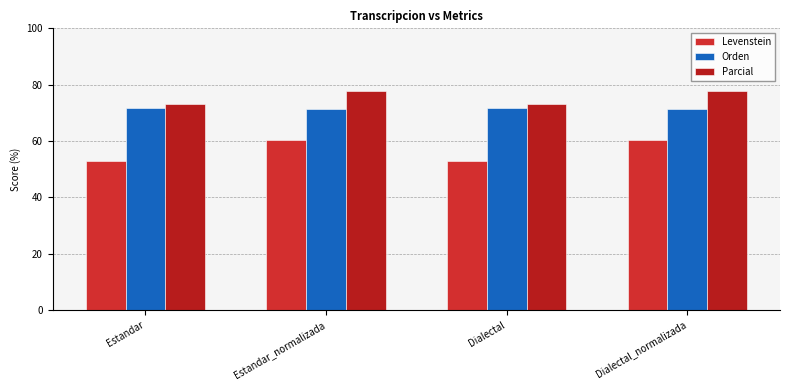

What is the label of the 4th bar from the right?

Estandar